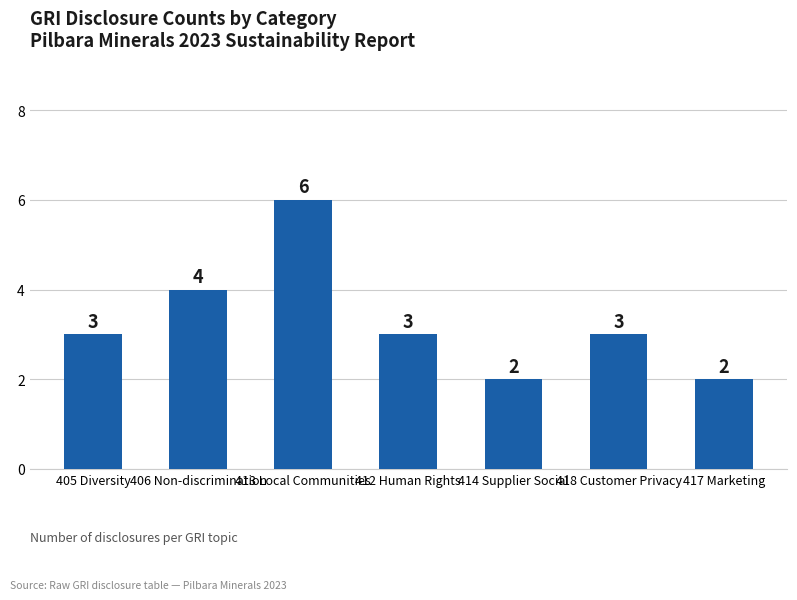

True or false: the data shows 3 at 414 Supplier Social.

False